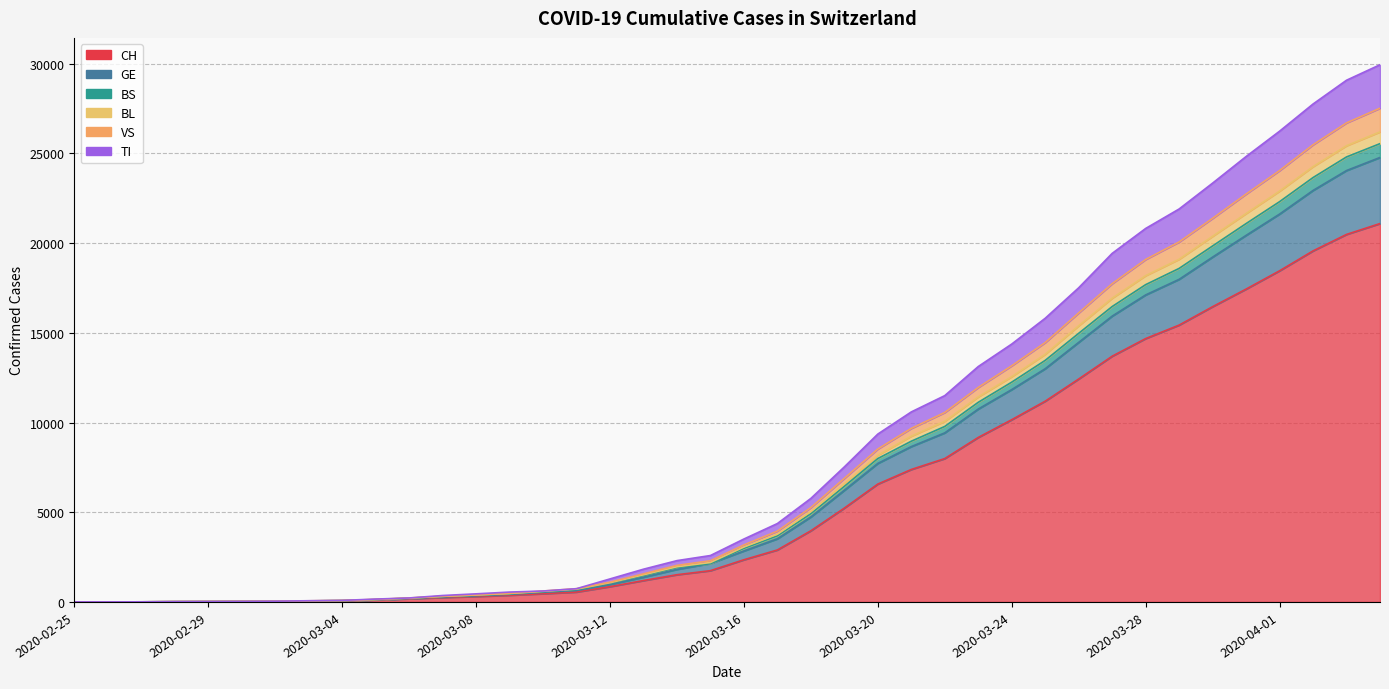

Between 2020-03-01 and 2020-03-13, which is larger?

2020-03-13